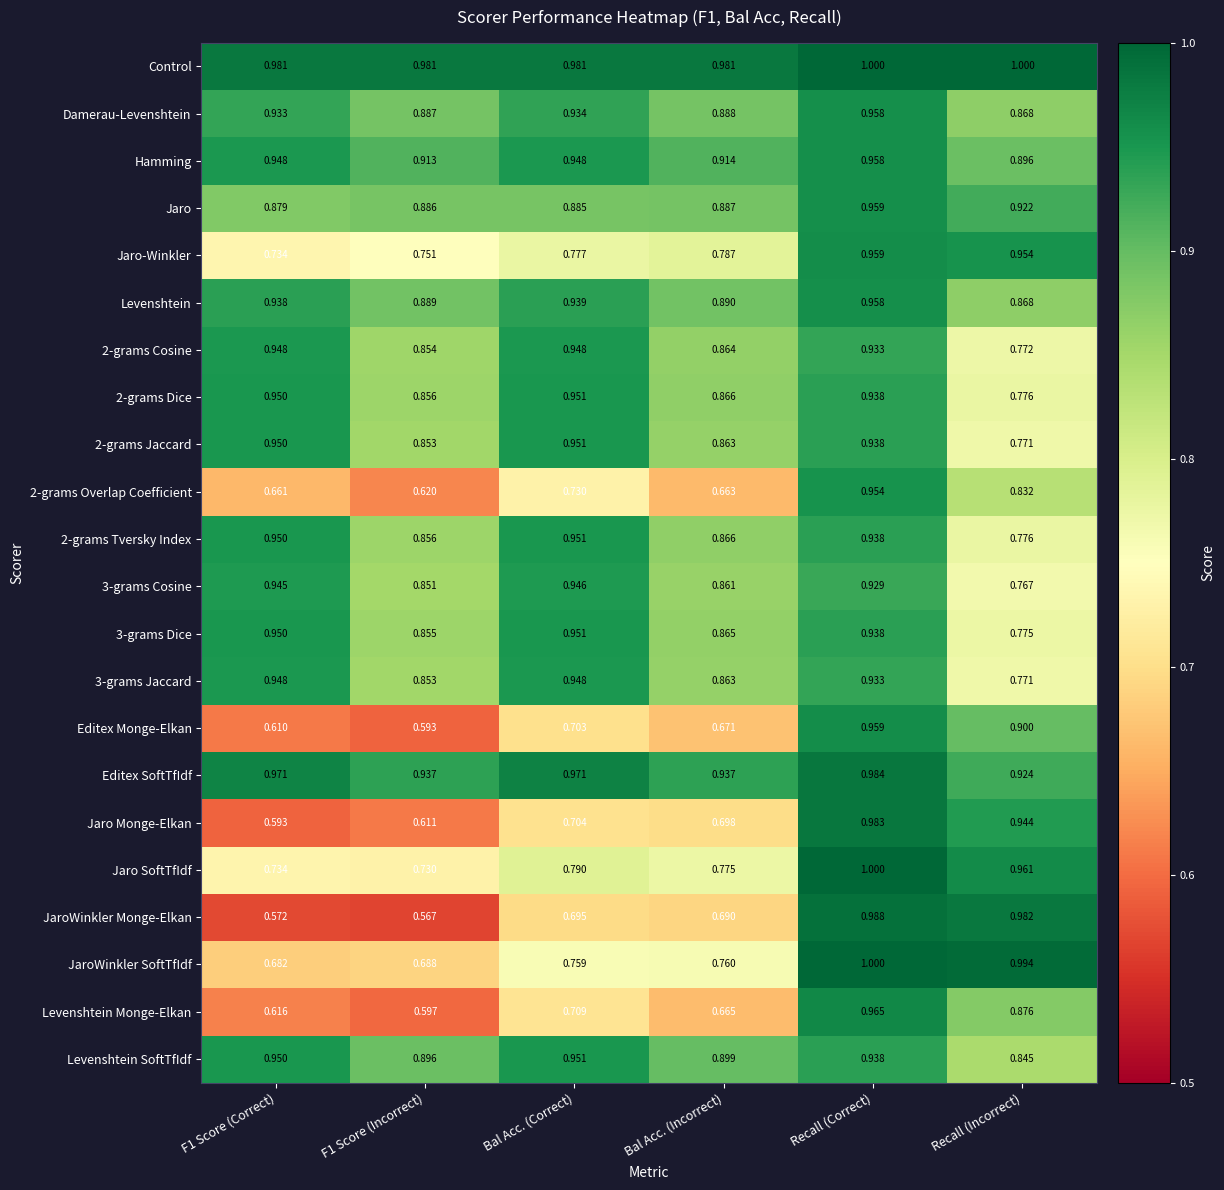

Which series has the largest total across all categories?

Control